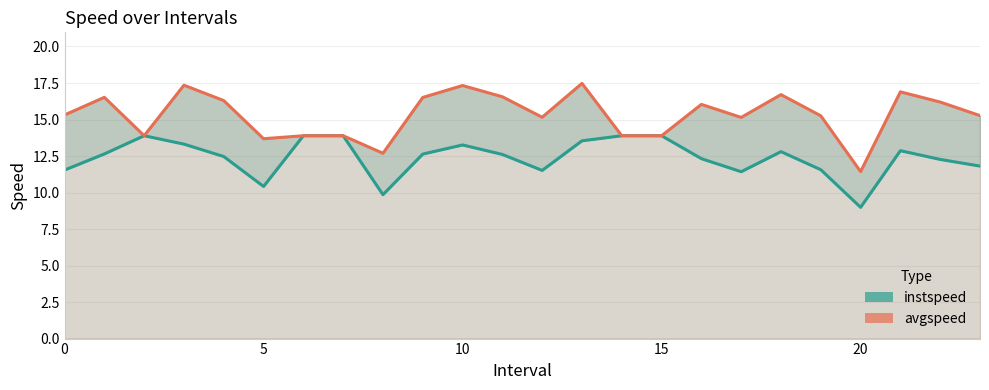

What is the total value across all series at 23?

27.1